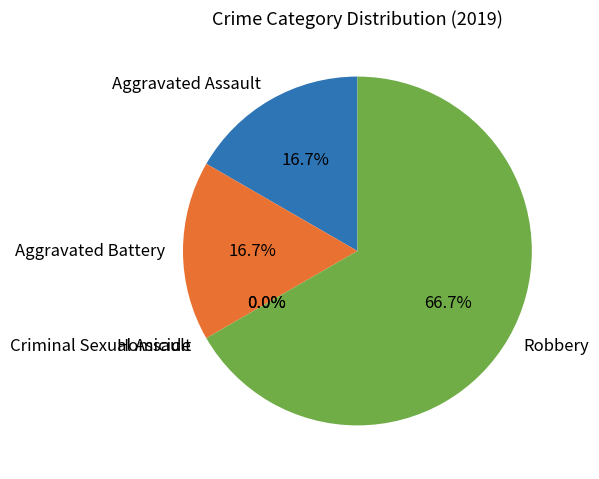

To the nearest percent, what is the average slice percentage?

20%